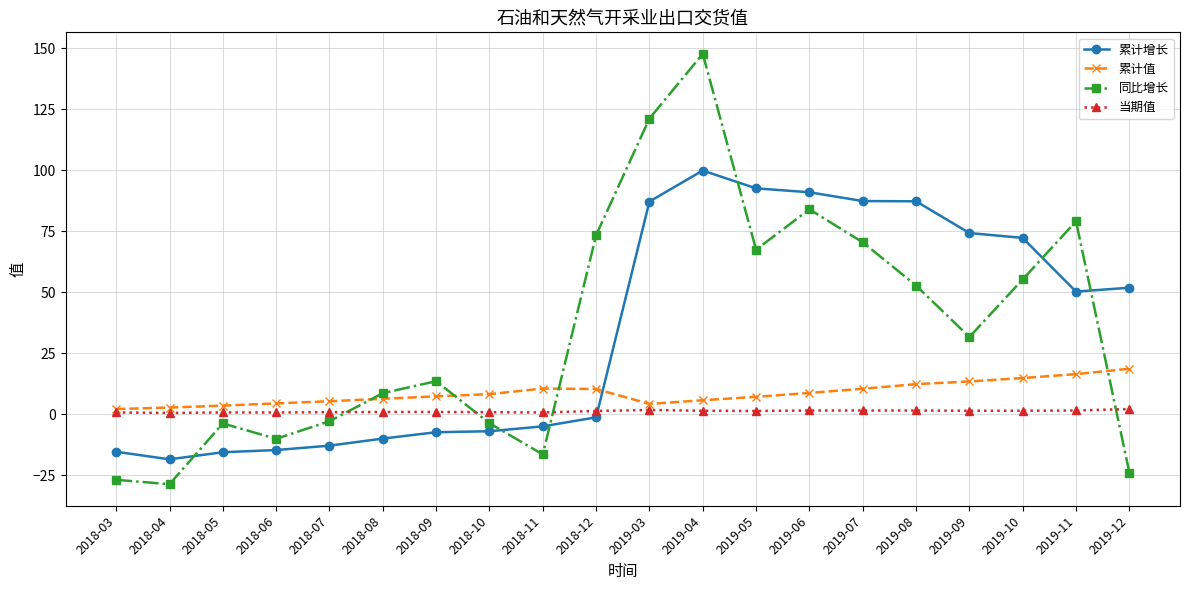

What is the label of the 10th point from the left?

2018-12